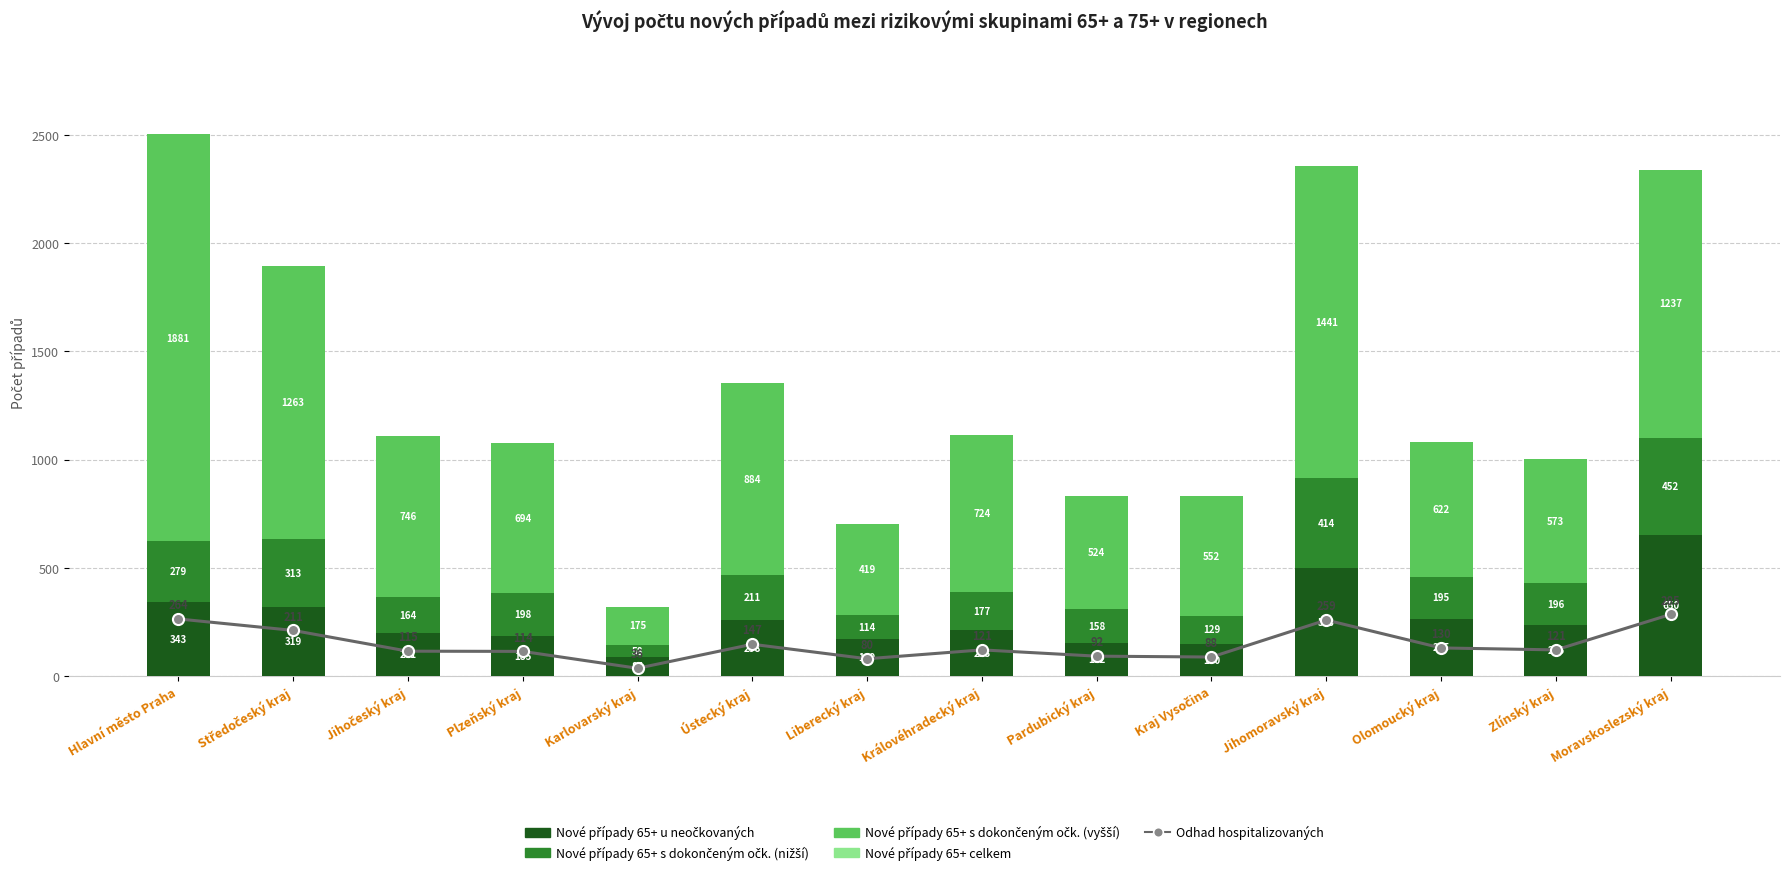

How many groups of bars are there?

14